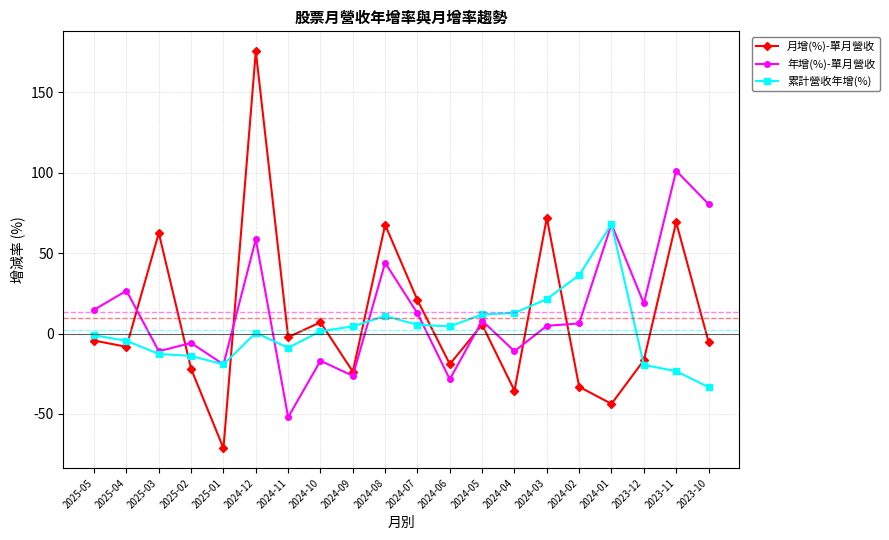

Which series has the largest range (max minus min)?

月增(%)-單月營收